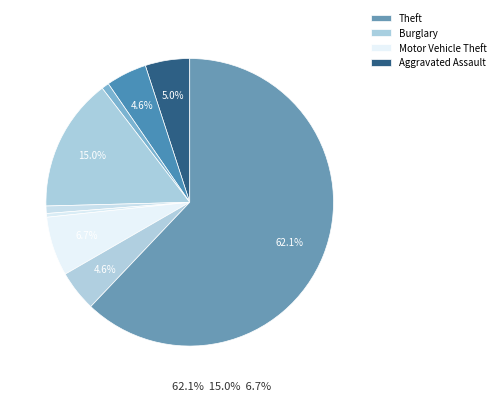

How many slices are in this pie chart?

9